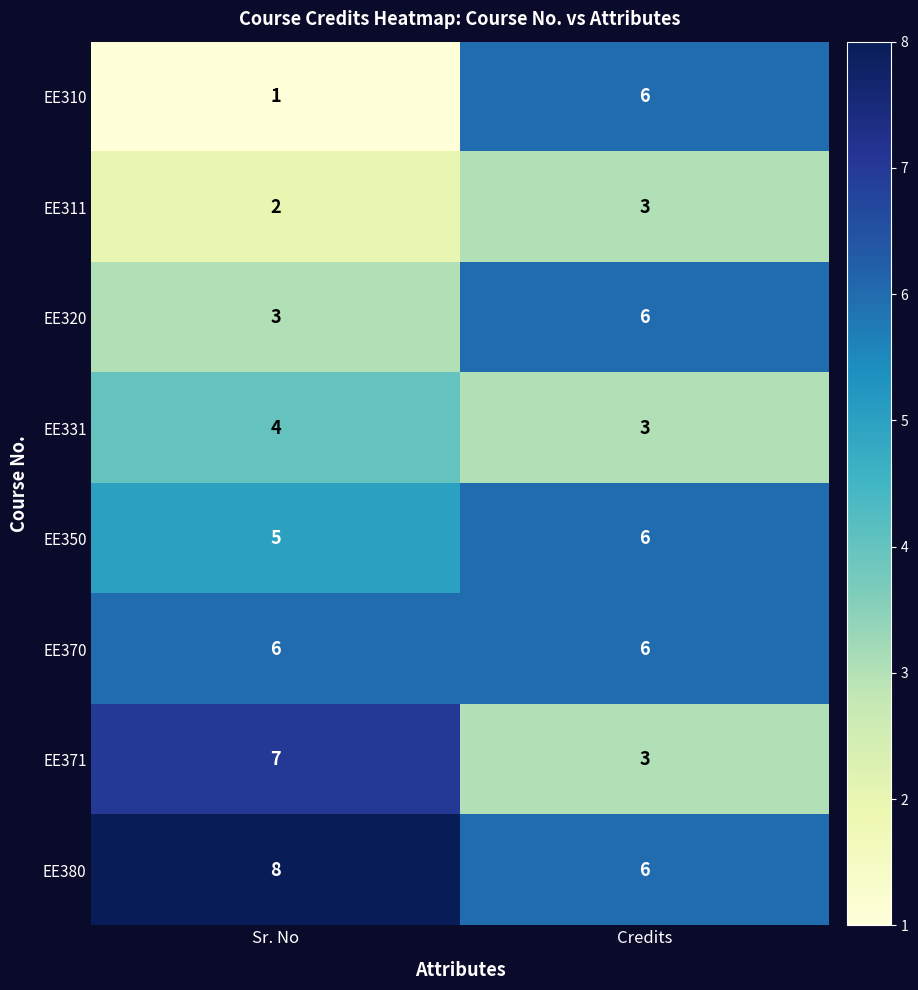

What is the difference between the highest and lowest values at Credits?

3